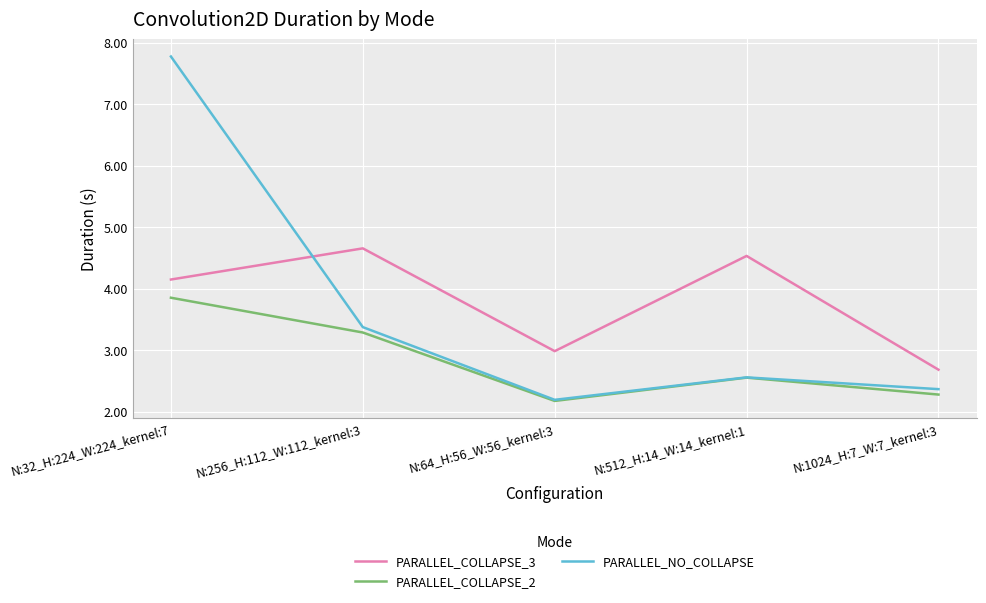

What is the minimum value shown in the chart?

2.2